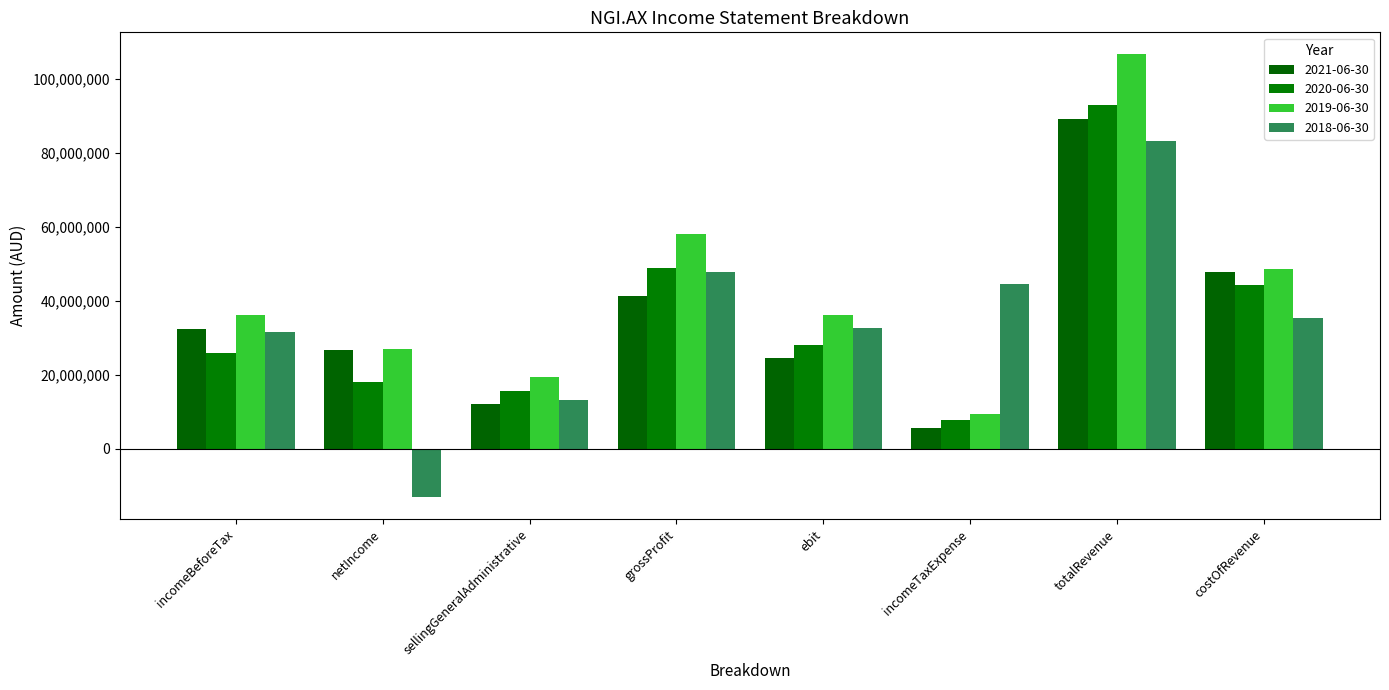

At which category is the sum across all series the highest?

totalRevenue